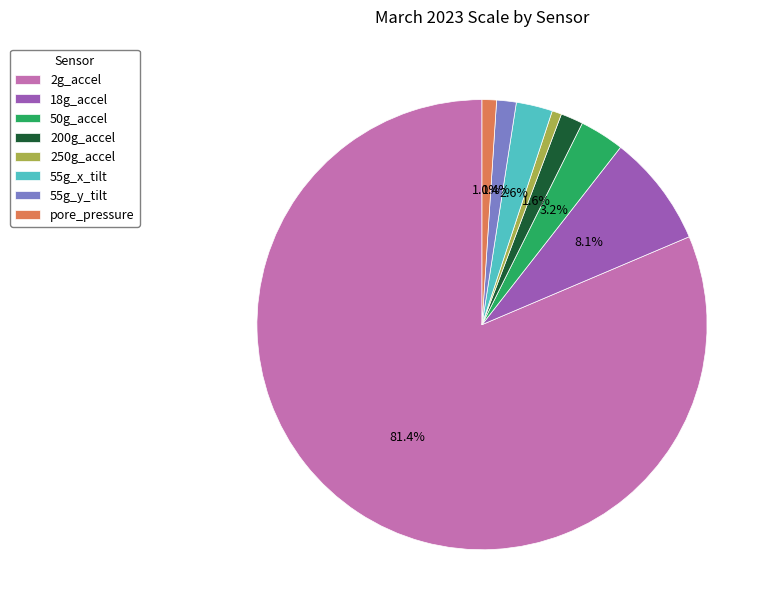

What is the largest slice in the pie chart?

2g_accel